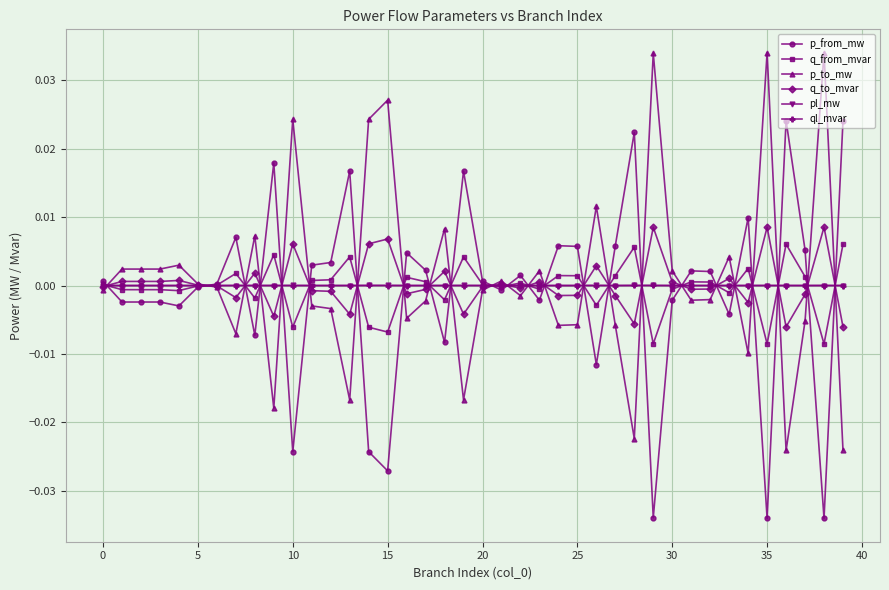

True or false: p_from_mw has more than 2 points higher than both neighbors.

True